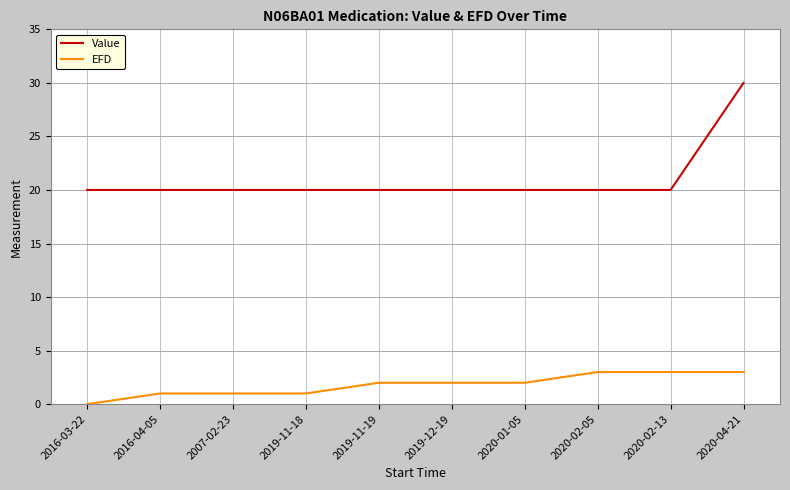

Is it true that Value equals 10.7 at 2020-02-05?

False